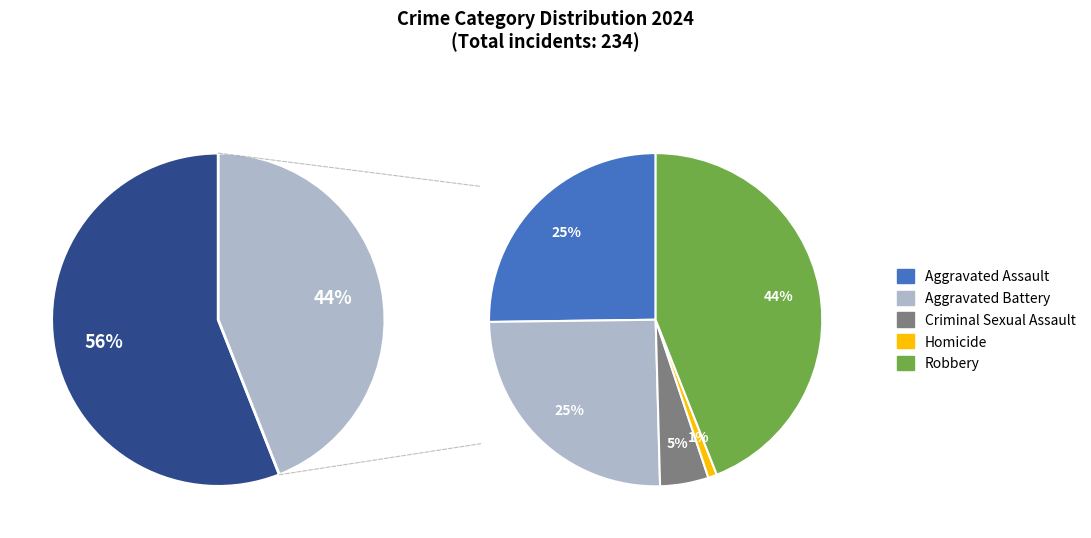

To the nearest percent, what portion does 2 represent?

5%